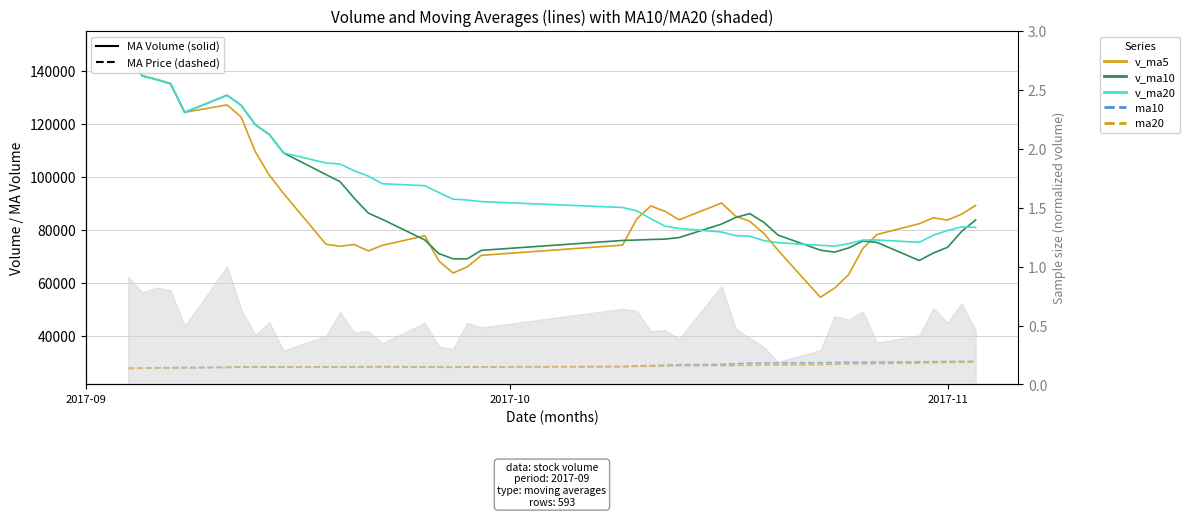

How many lines are shown in the chart?

5